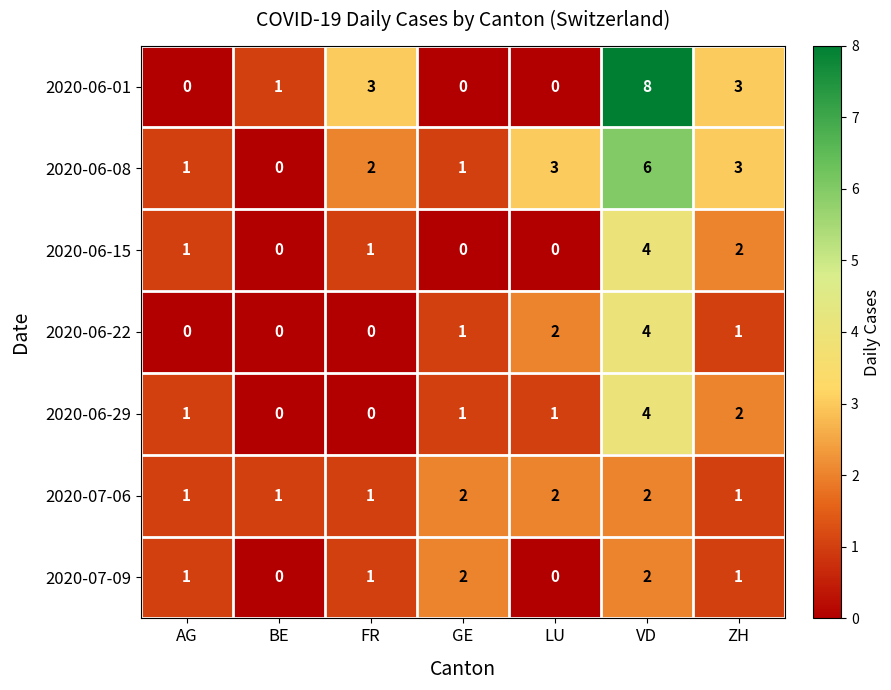

Which series has the widest spread of values?

2020-06-01